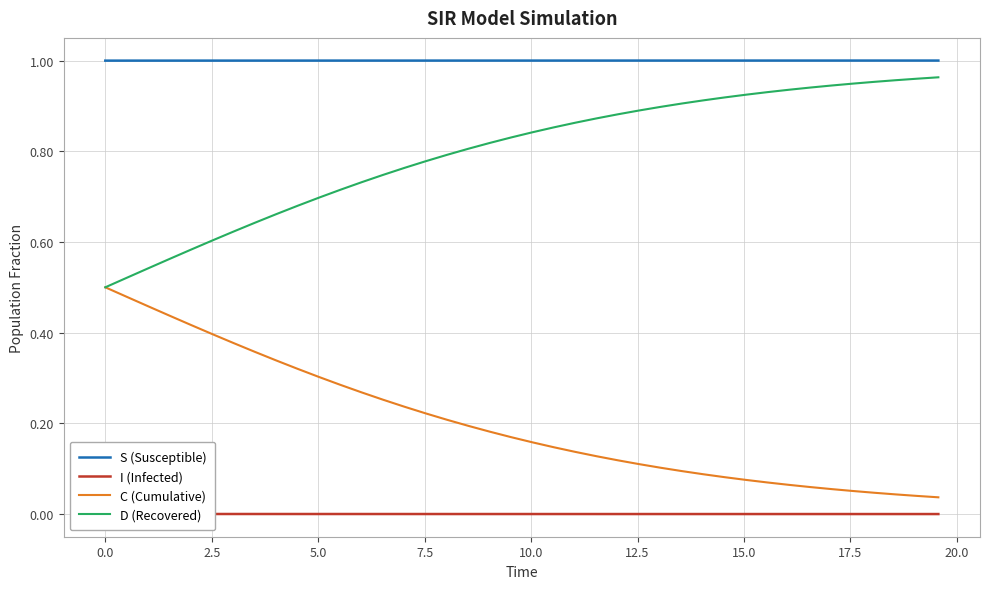

What is the difference between the maximum and minimum values in the C (Cumulative) series?

0.5